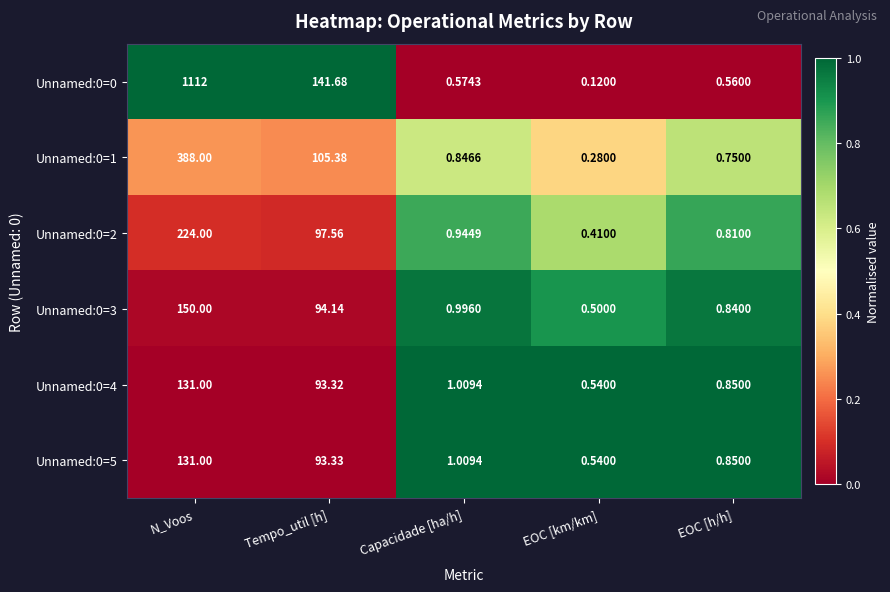

Is the value of Unnamed:0=1 at EOC [h/h] greater than the value of Unnamed:0=3 at Tempo_util [h]?

No